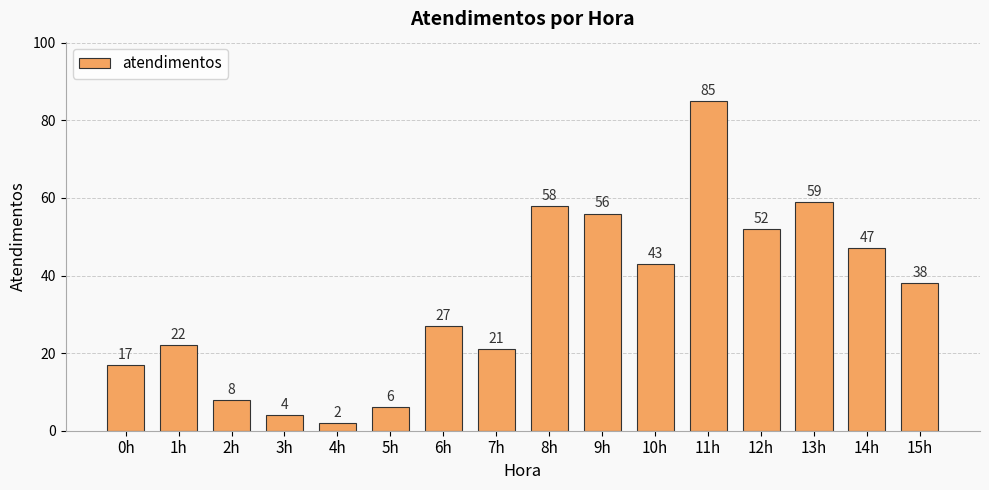

How many categories are shown in the chart?

16